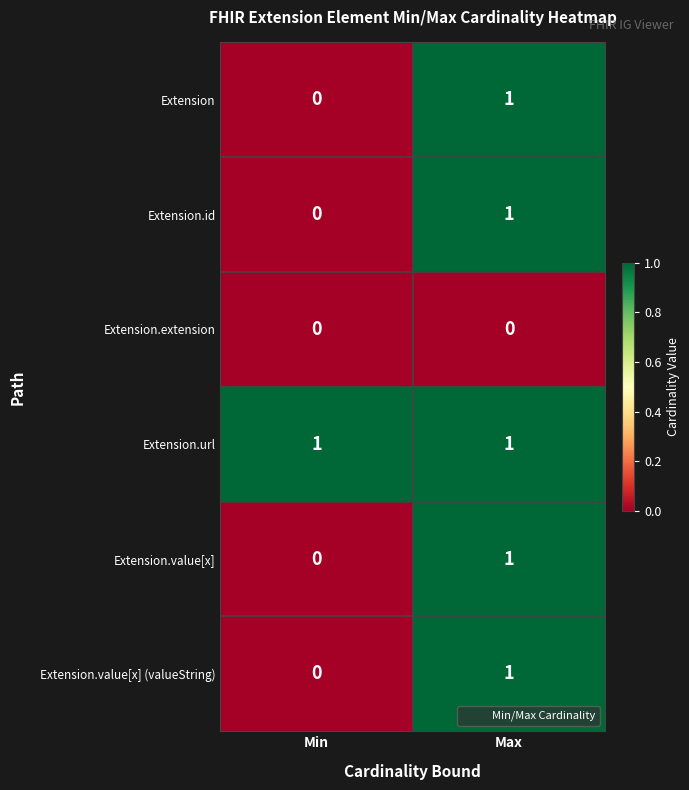

Is the value of Extension.value[x] at Min greater than the value of Extension at Max?

No